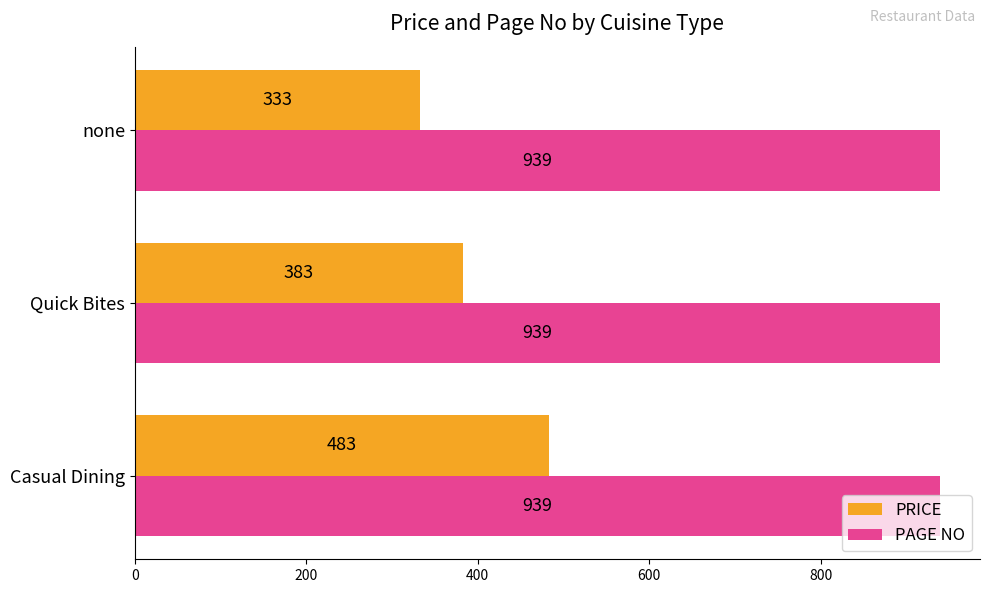

Where is PRICE nearest to the value 408?

Quick Bites